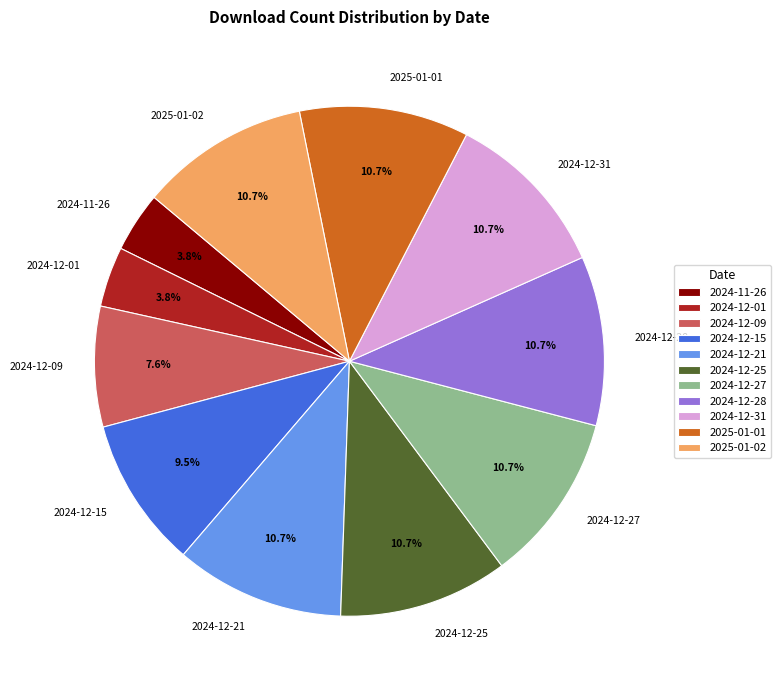

True or false: 2024-12-25 accounts for 1% of the total.

False